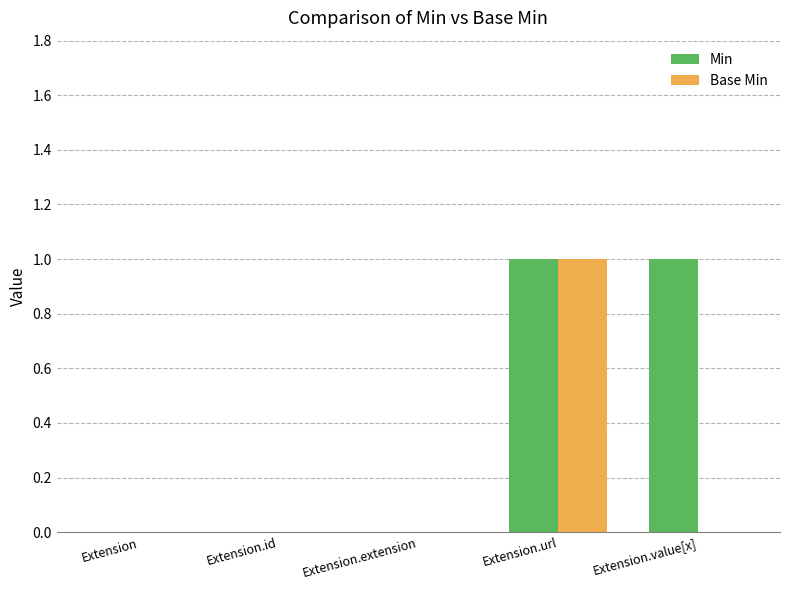

At which category is the sum across all series the highest?

Extension.url